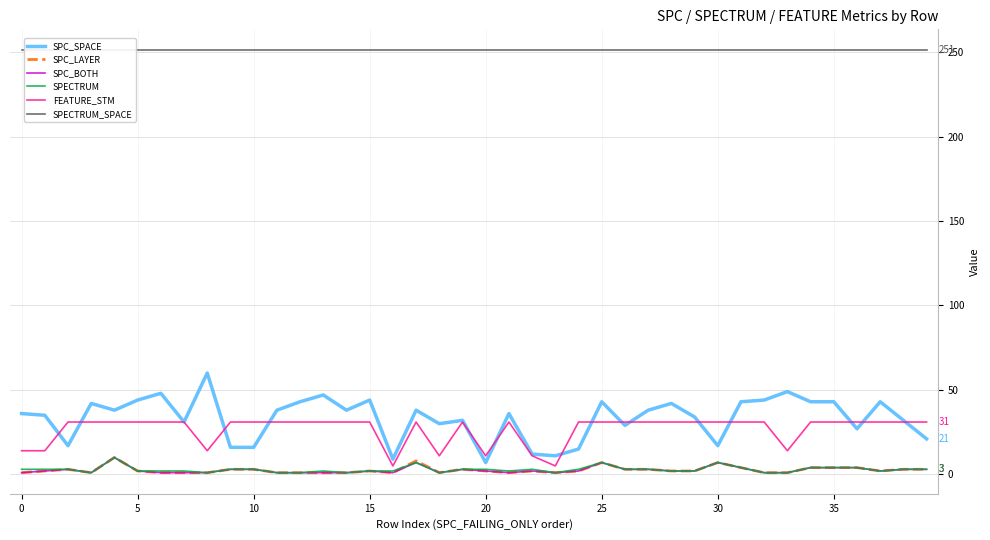

How many data points in SPC_LAYER are above 2?

16